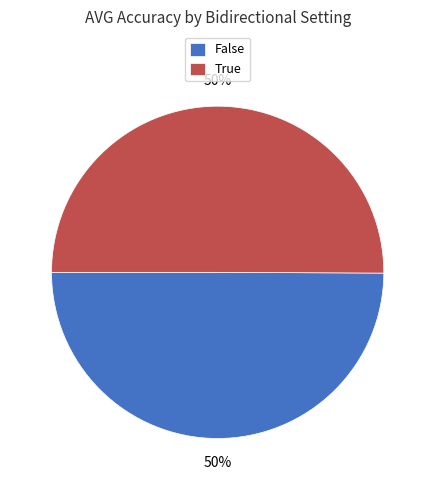

To the nearest percent, what is the combined percentage of True and False?

100%